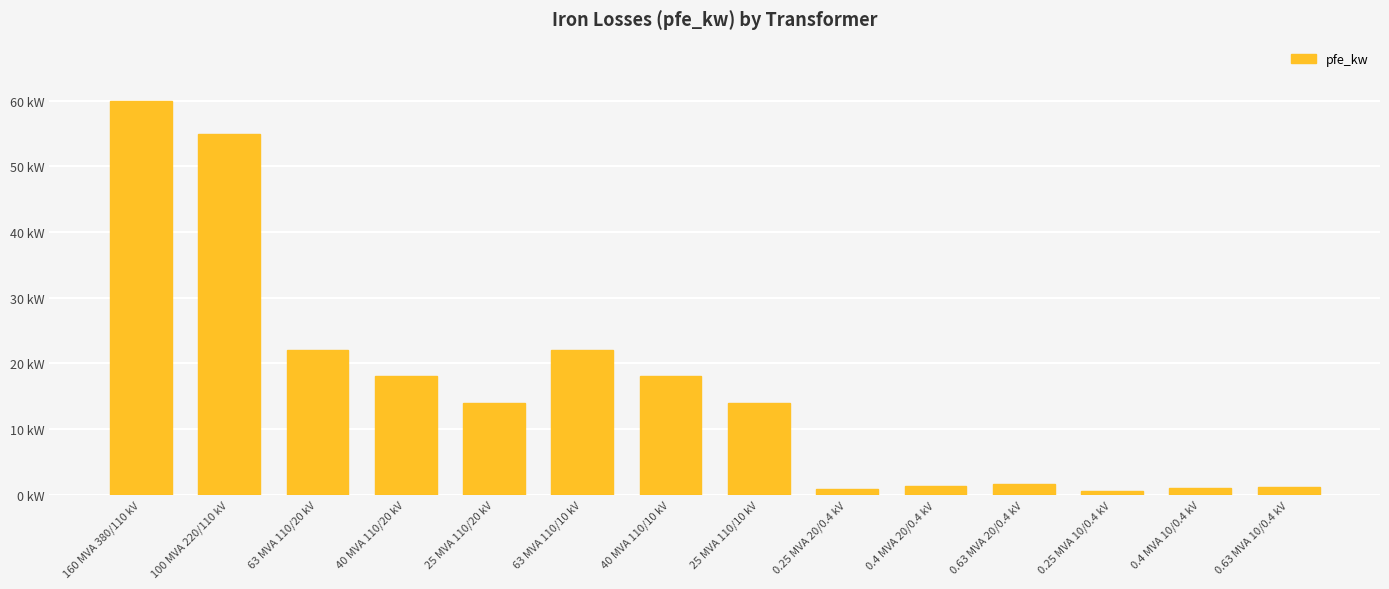

What position from the left is 63 MVA 110/10 kV?

6